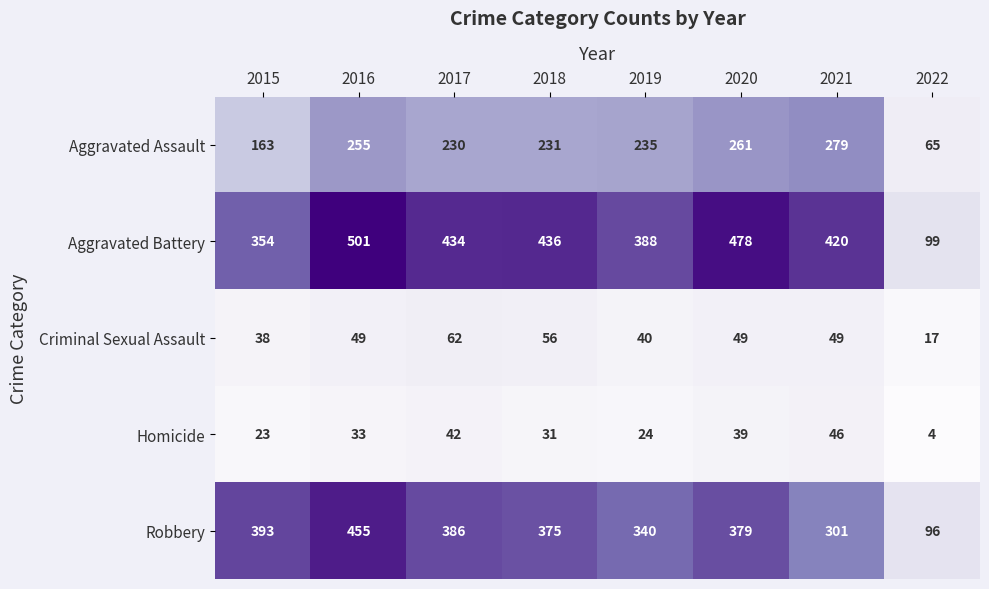

What is the total value across all series at 2021?

1095